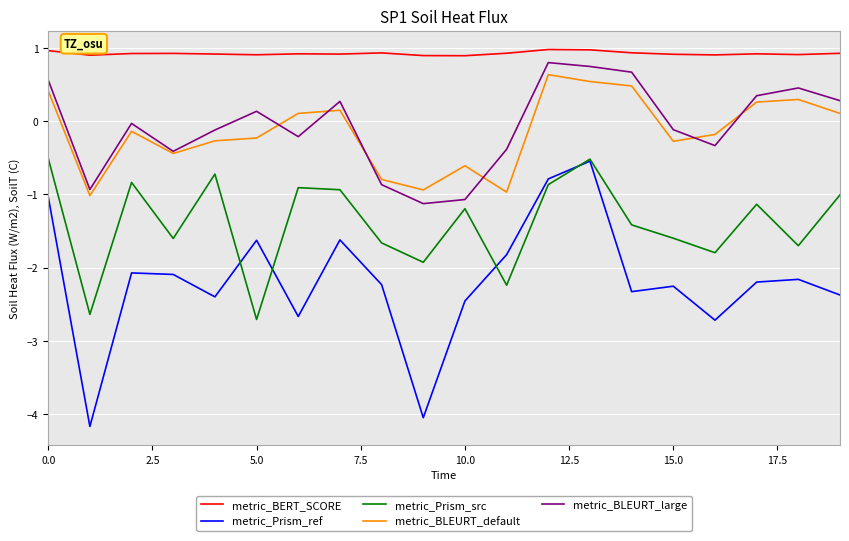

Which series has the largest range (max minus min)?

metric_Prism_ref